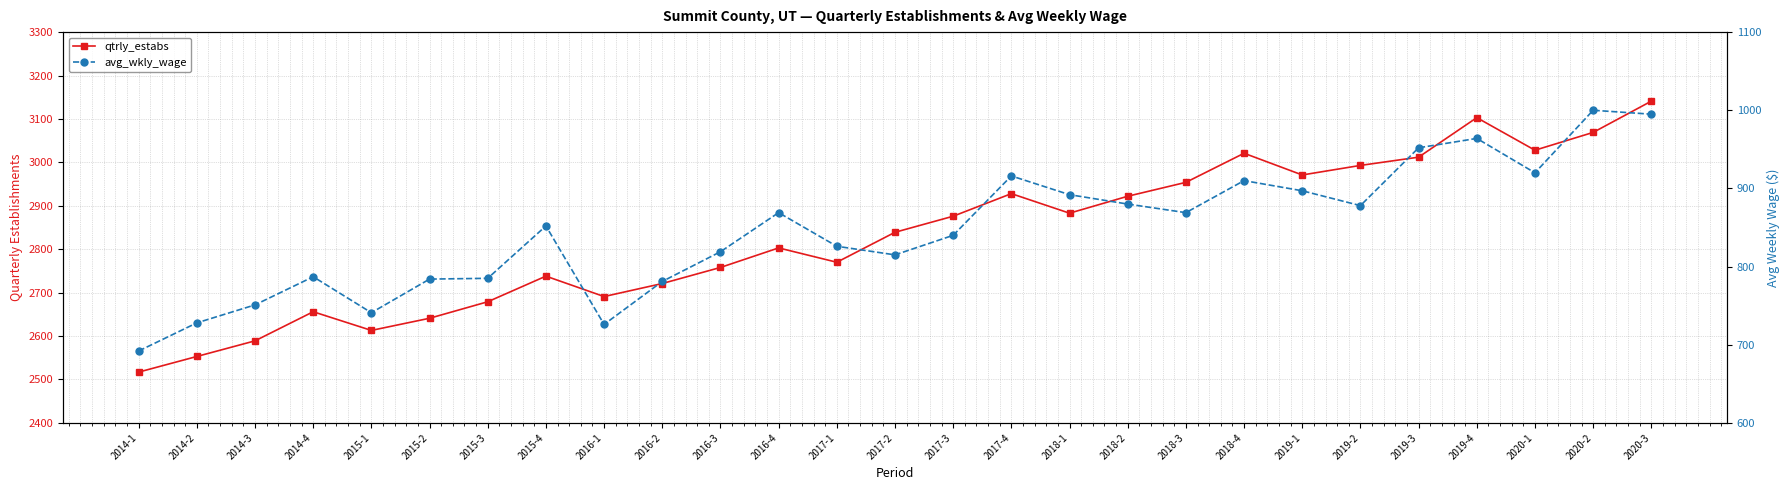

What is the difference between the maximum and second lowest values in the avg_wkly_wage series?

274